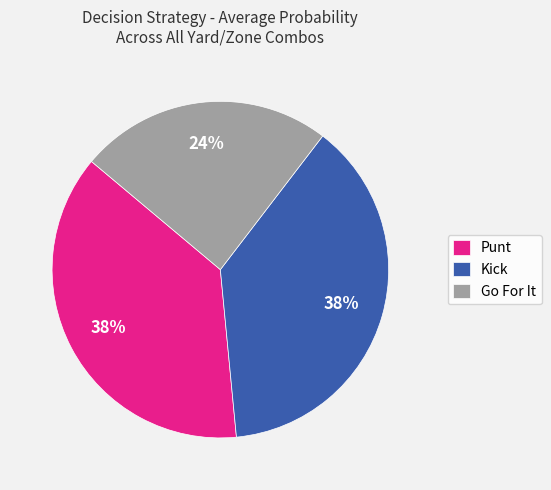

Is there a majority slice in this chart?

No